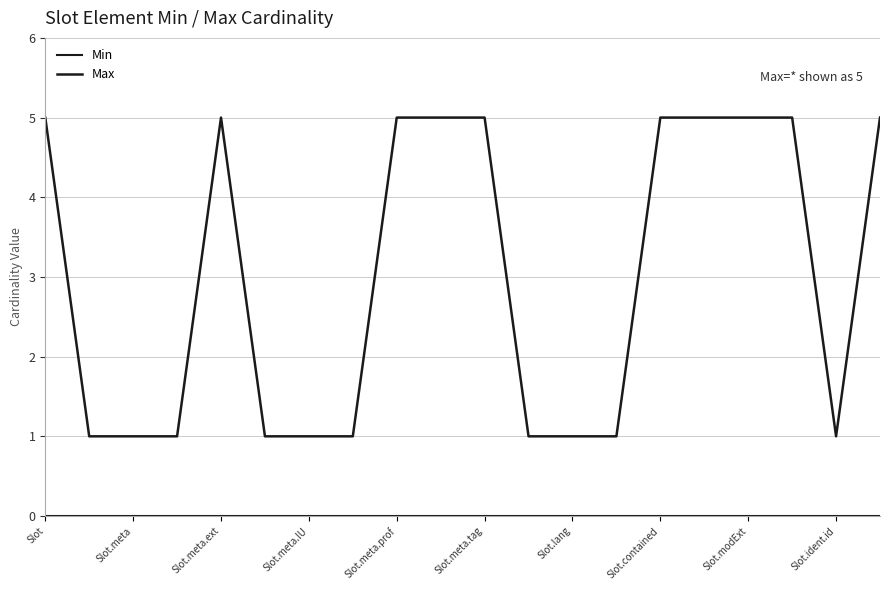

Is this an area chart (filled region under the line)?

No